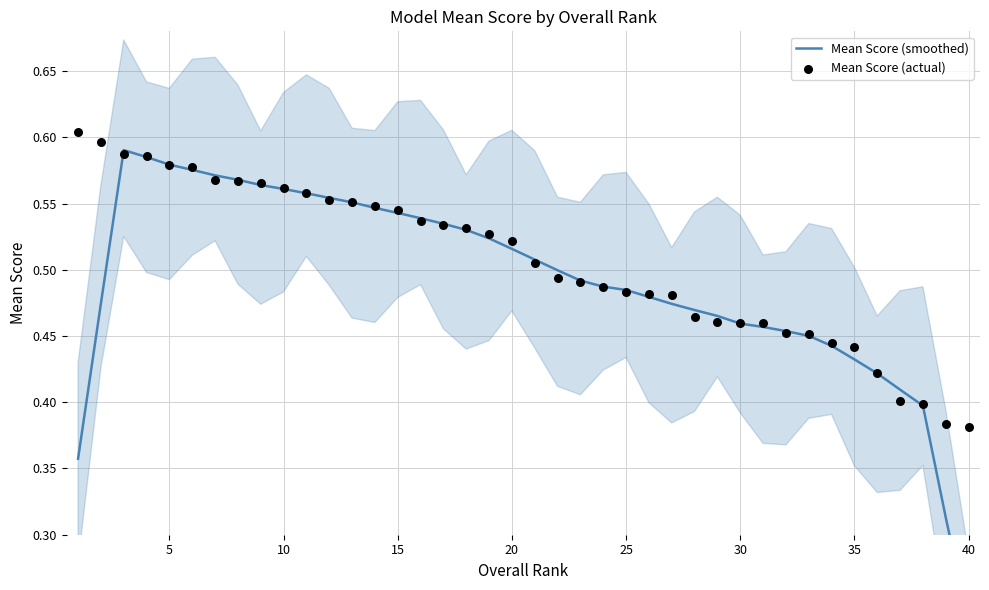

What are all the series names shown in the legend?

Mean Score (smoothed), Mean Score (actual)